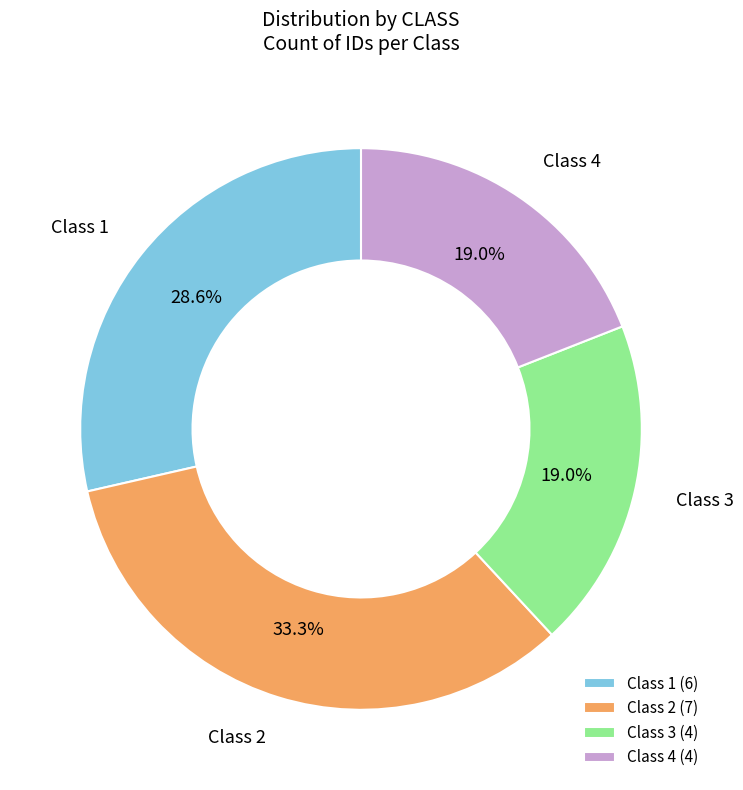

How many segments does this pie chart have?

4